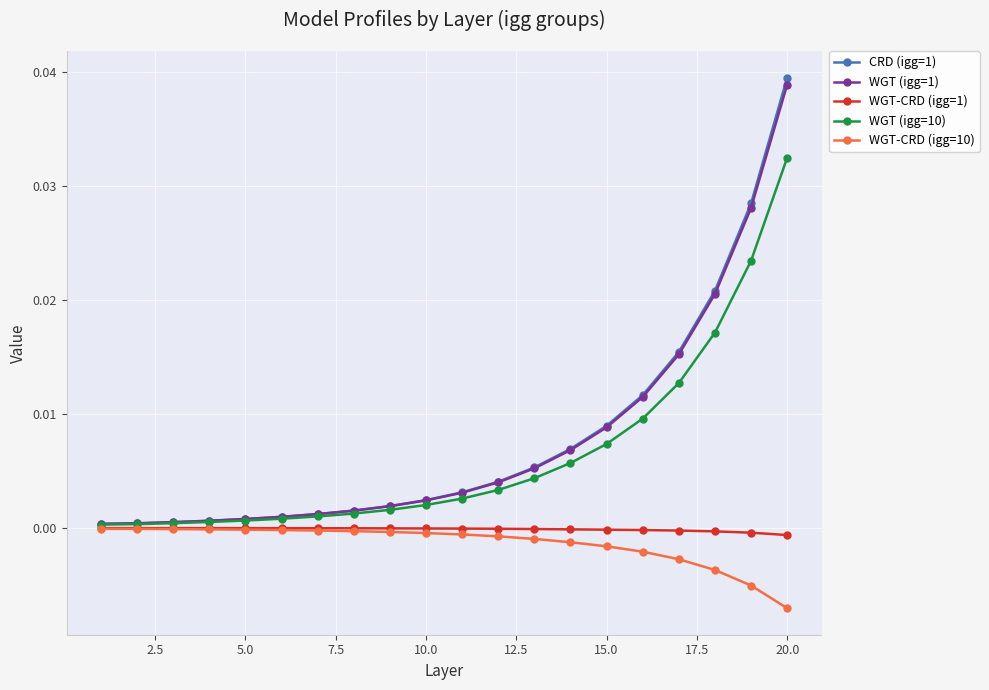

Which series has the largest range (max minus min)?

CRD (igg=1)